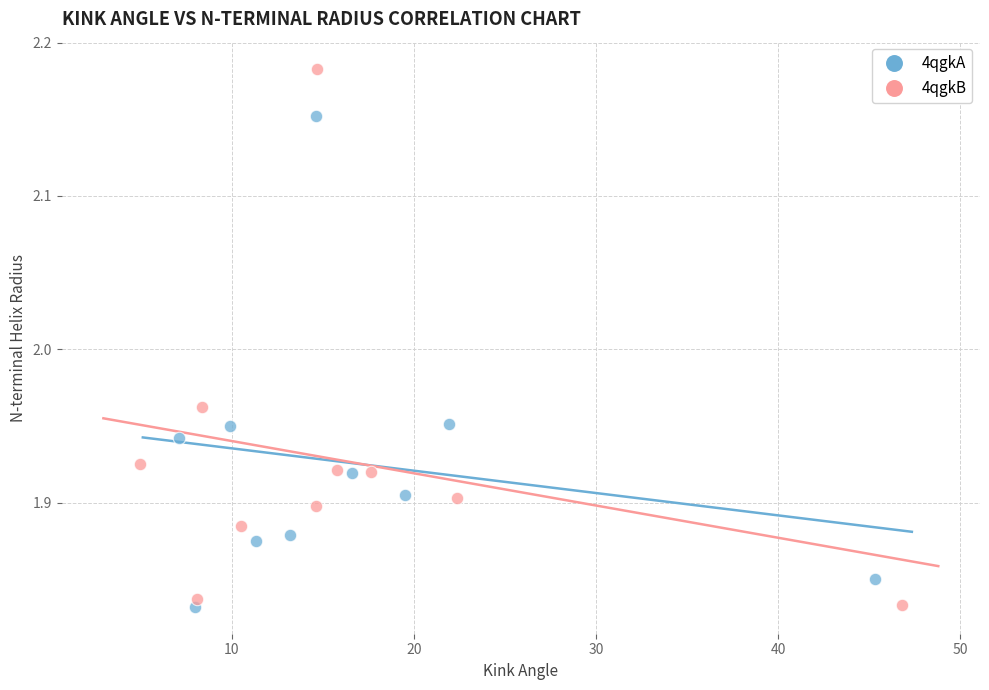

Which series reaches the maximum Y coordinate?

4qgkB